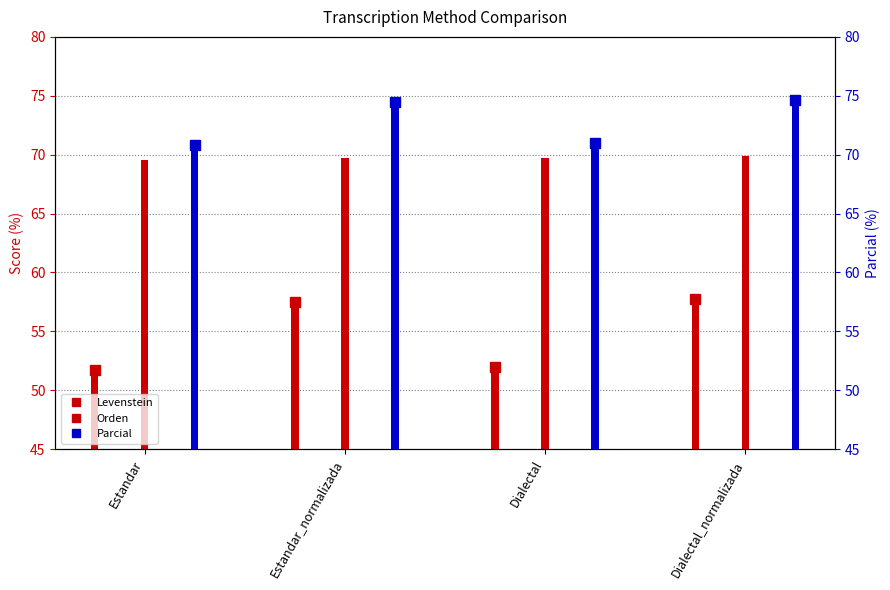

What is the label of the 4th bar from the left?

Dialectal_normalizada